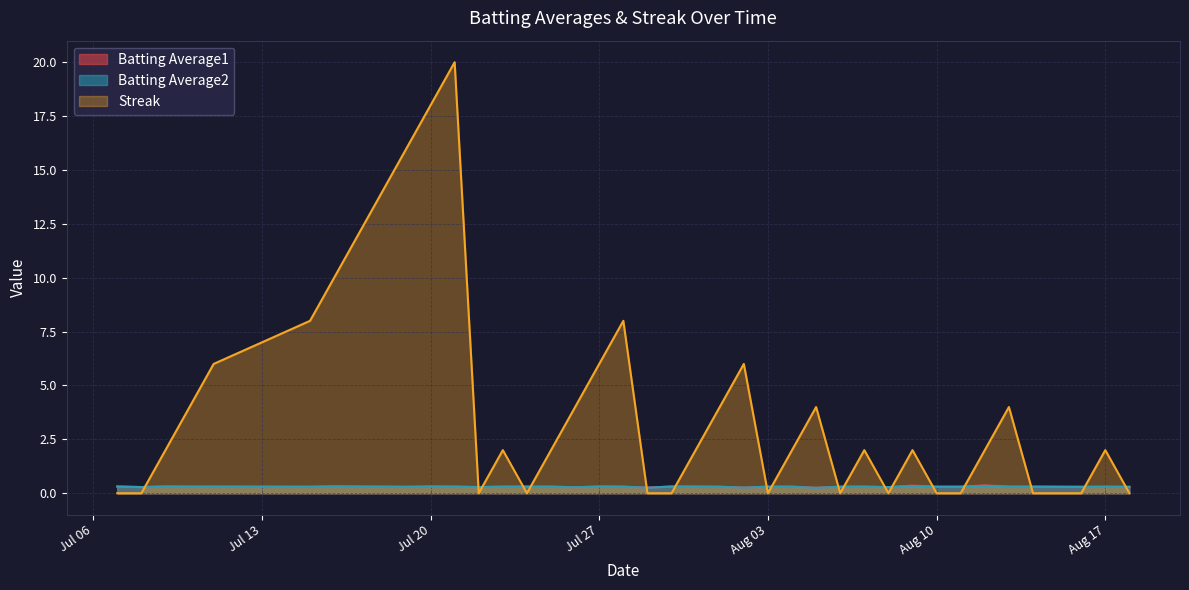

At how many categories does at least one series exceed 2?

16